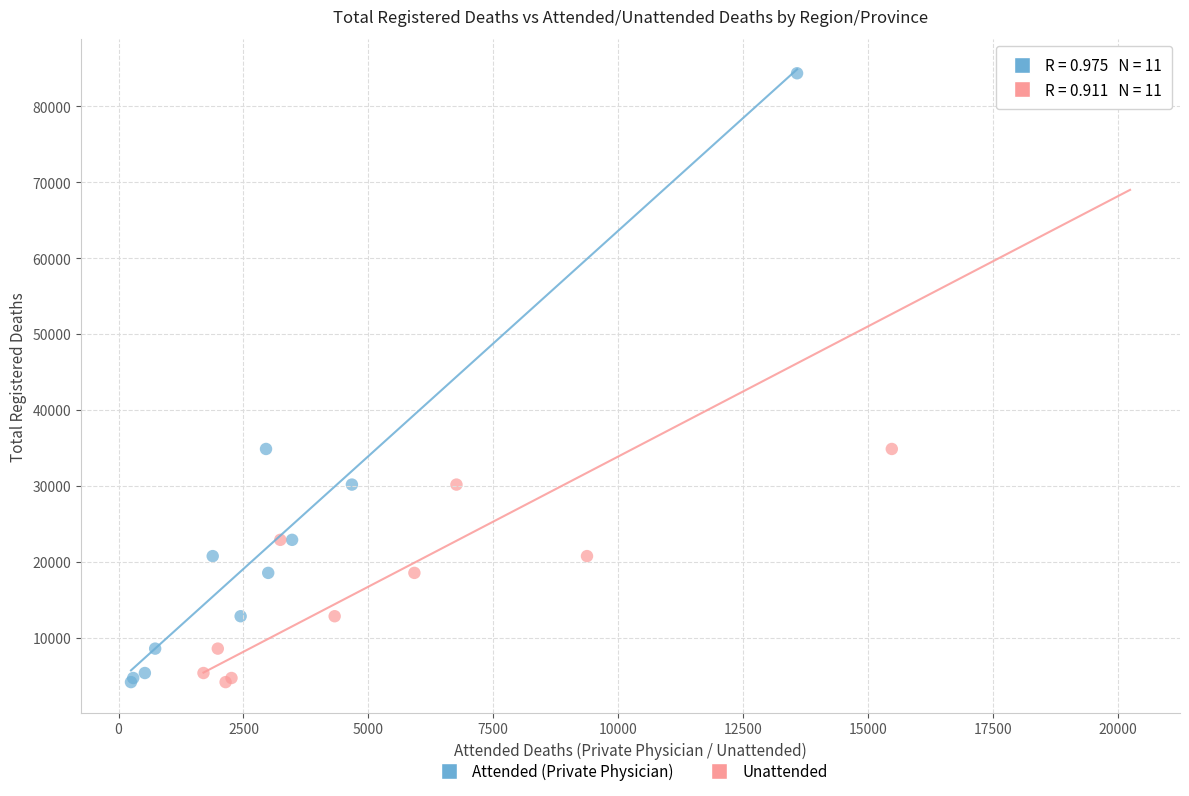

What are all the series names shown in the legend?

Attended (Private Physician), Unattended